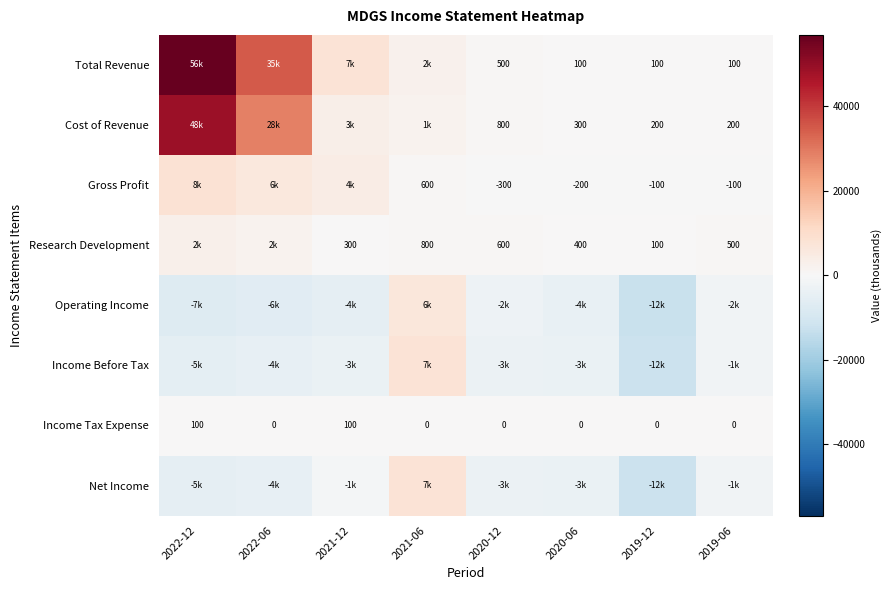

Count the number of categories in the chart.

8